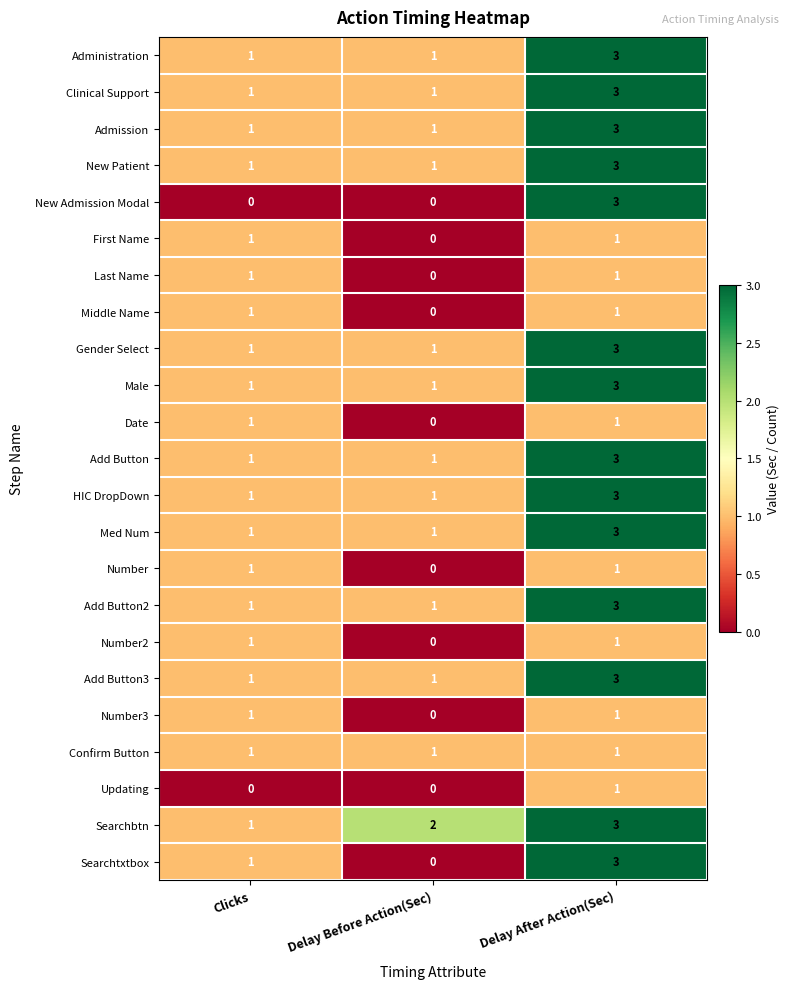

What is the highest value of the Searchbtn series?

3